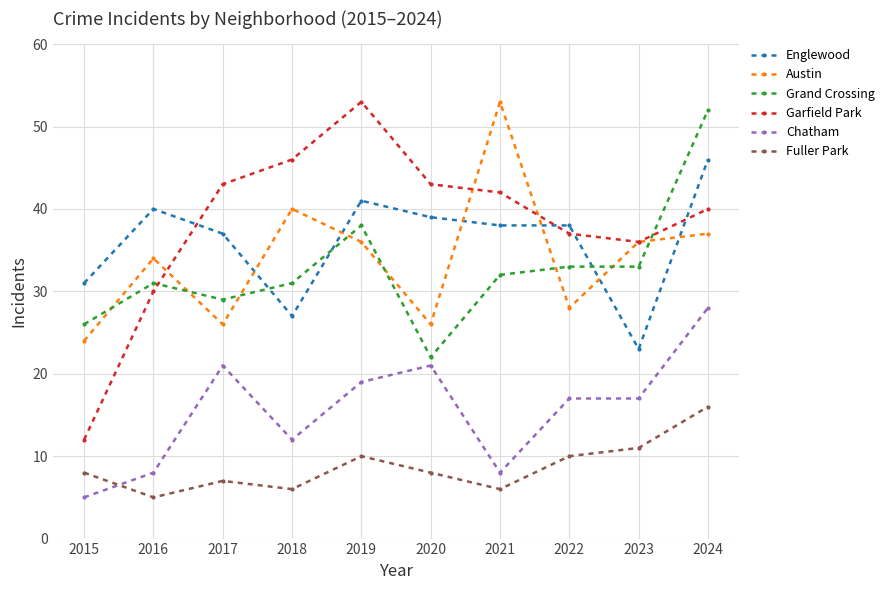

True or false: Garfield Park and Englewood cross at least once.

True